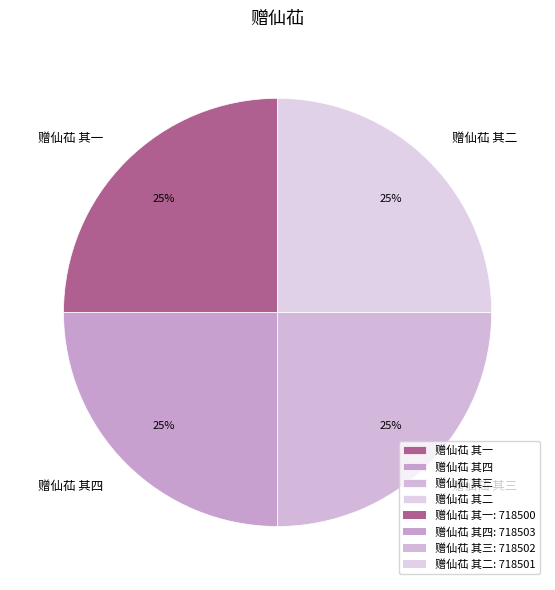

To the nearest percent, what percentage of the pie is 赠仙苮 其一?

25%